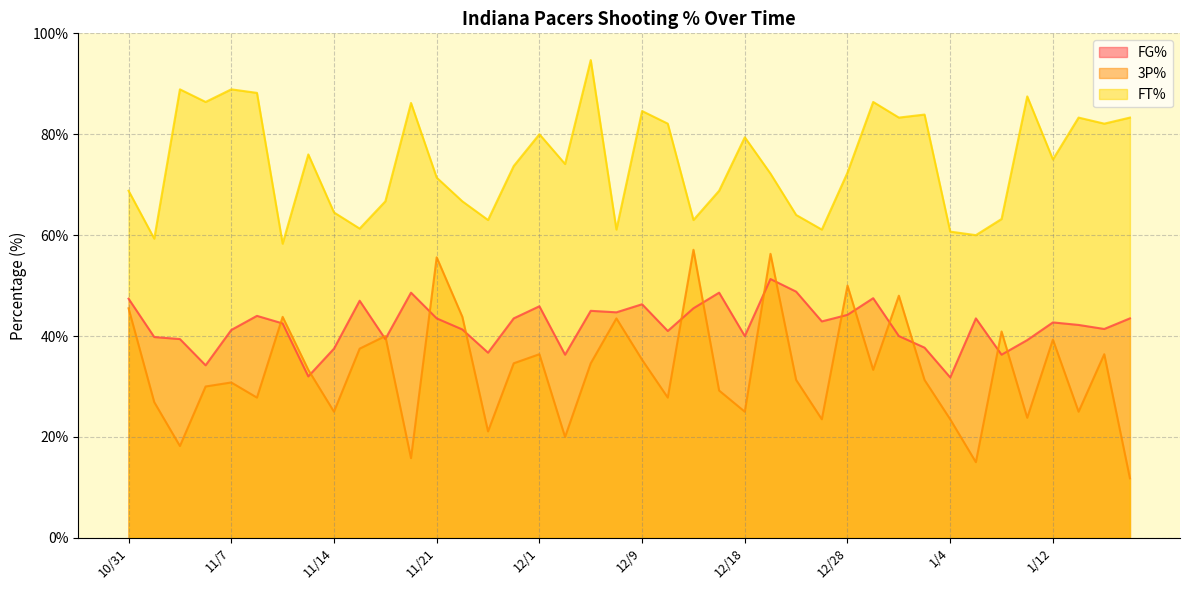

Reading right to left, what are all the values shown in this chart?

FG%: 43.5	41.4	42.2	42.7	39.2	36.3	43.5	31.8	37.7	40.0	47.5	44.2	42.9	48.8	51.3	40.0	48.6	45.5	41.0	46.3	44.7	45.0	36.3	45.9	43.5	36.7	41.3	43.5	48.6	39.4	47.0	37.5	32.0	42.5	44.0	41.2	34.2	39.4	39.8	47.4
3P%: 11.8	36.4	25.0	39.3	23.8	40.9	15.0	23.5	31.3	48.0	33.3	50.0	23.5	31.3	56.3	25.0	29.2	57.1	27.8	35.3	43.5	34.6	20.0	36.4	34.6	21.1	43.8	55.6	15.8	40.0	37.5	25.0	33.3	43.8	27.8	30.8	30.0	18.2	26.9	45.5
FT%: 83.3	82.1	83.3	75.0	87.5	63.2	60.0	60.7	83.9	83.3	86.4	72.4	61.1	64.0	72.2	79.4	68.8	63.0	82.1	84.6	61.1	94.7	74.1	80.0	73.7	63.0	66.7	71.4	86.2	66.7	61.3	64.5	76.0	58.3	88.2	88.9	86.4	88.9	59.3	68.8